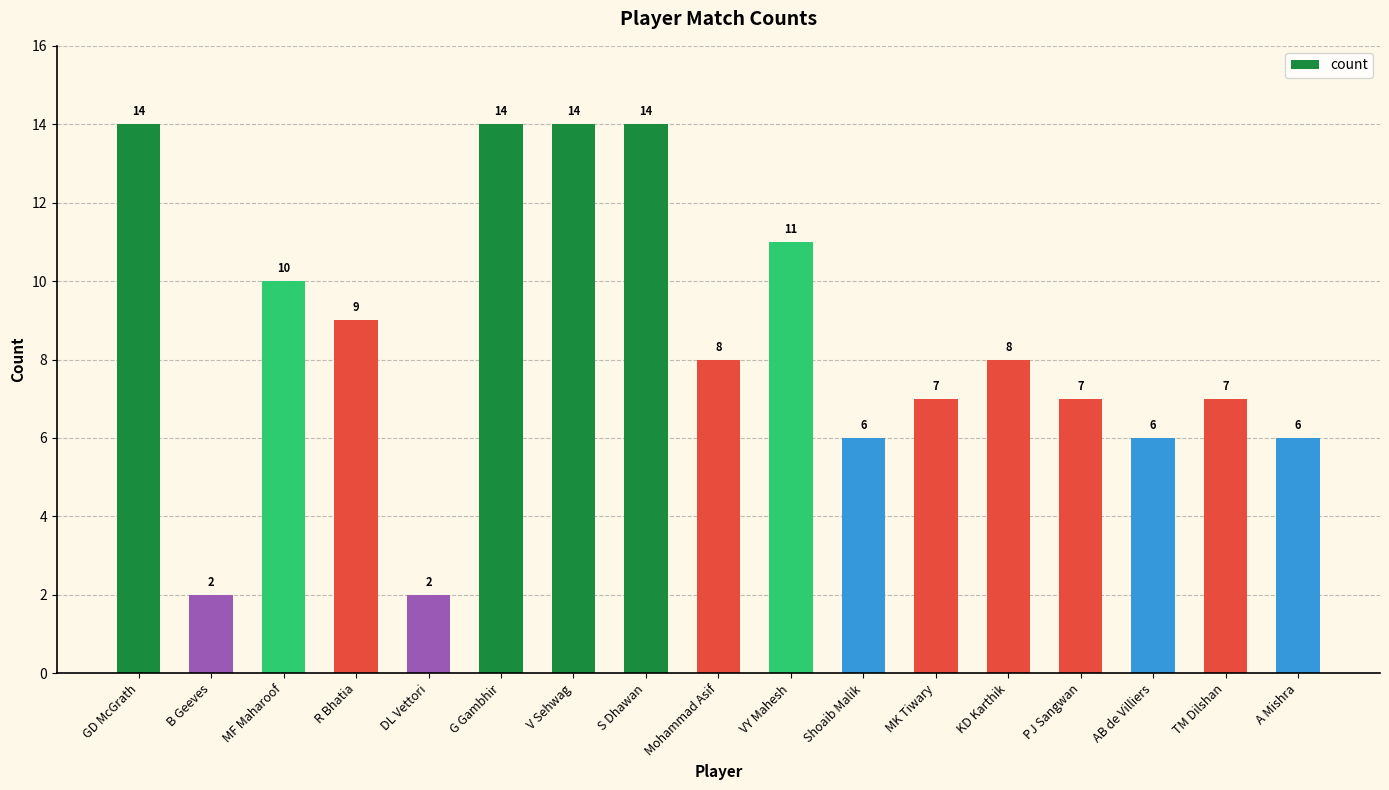

Between G Gambhir and PJ Sangwan, which is larger?

G Gambhir